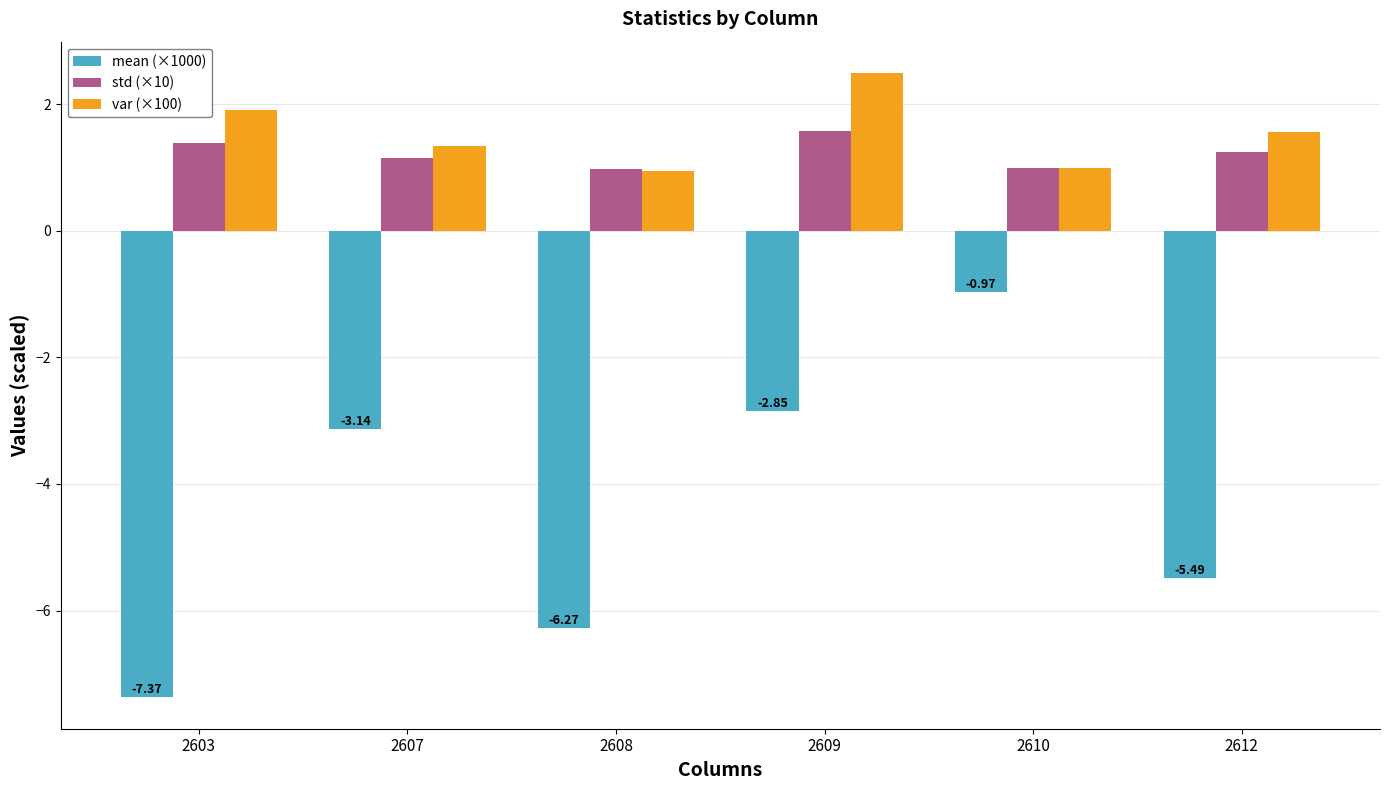

What is the total value across all series at 2609?

1.2